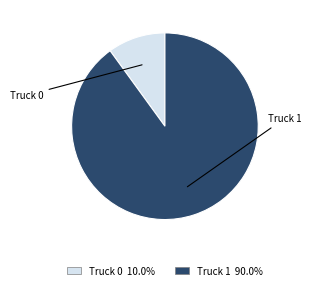

Which slice is the largest?

Truck 1